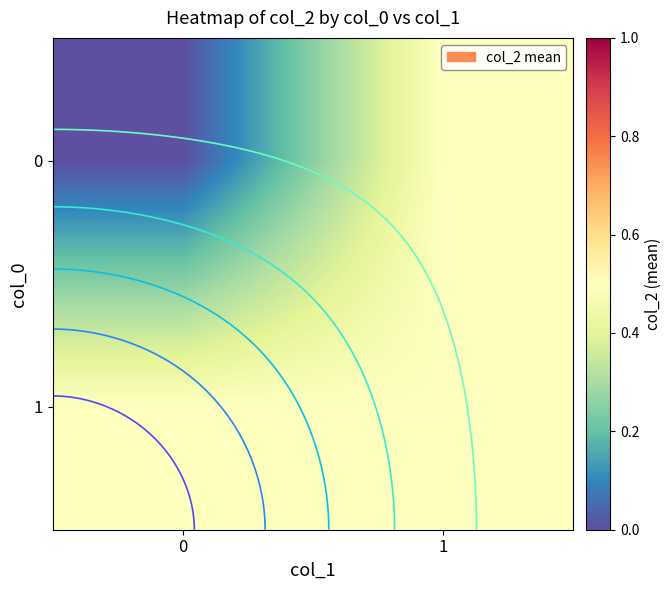

At 0, list the series in order from largest to smallest.

1, 0